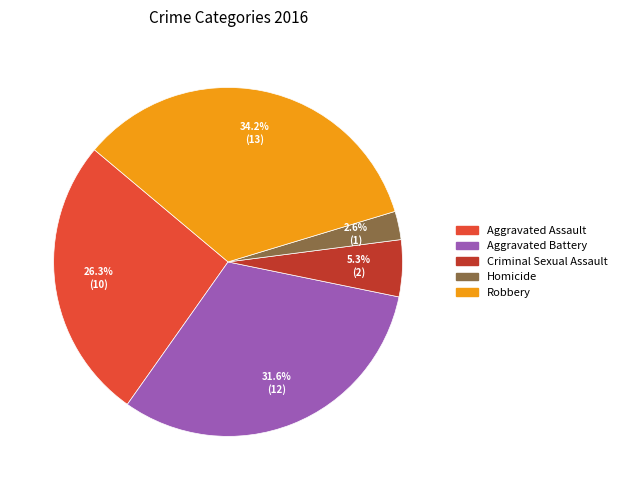

To the nearest percent, what is the difference between the Aggravated Assault and Robbery slice percentages?

8%